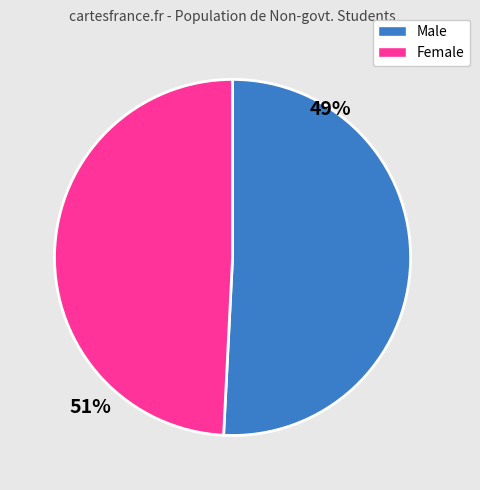

Is the sum of Female and Male greater than half?

Yes